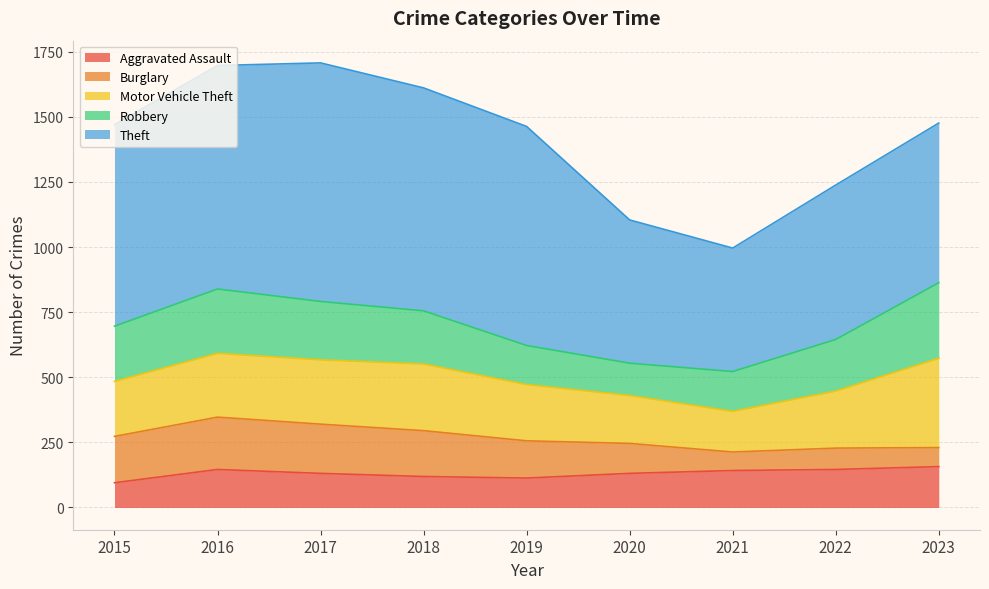

Reading left to right, transcribe all the data shown in this chart.

Aggravated Assault: 95	146	131	119	113	131	142	146	157
Burglary: 178	201	189	176	143	115	71	82	73
Motor Vehicle Theft: 211	245	247	256	216	184	156	219	343
Robbery: 212	247	224	204	150	124	153	198	290
Theft: 774	858	916	856	841	550	474	593	613